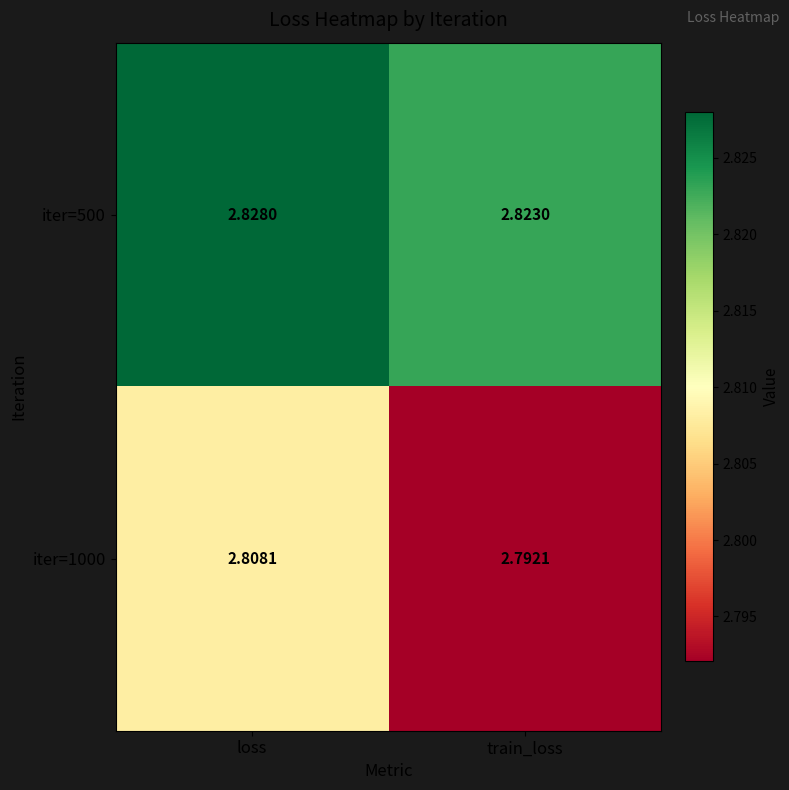

Rank the categories by iter=1000 value from lowest to highest.

train_loss, loss